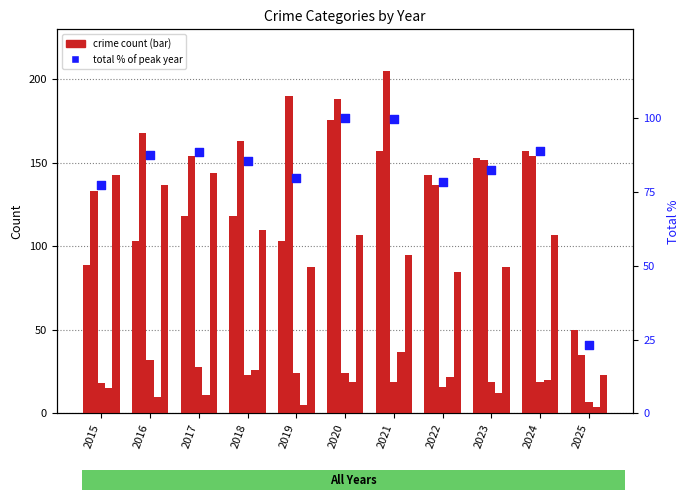

At which category is the sum across all series the highest?

2020